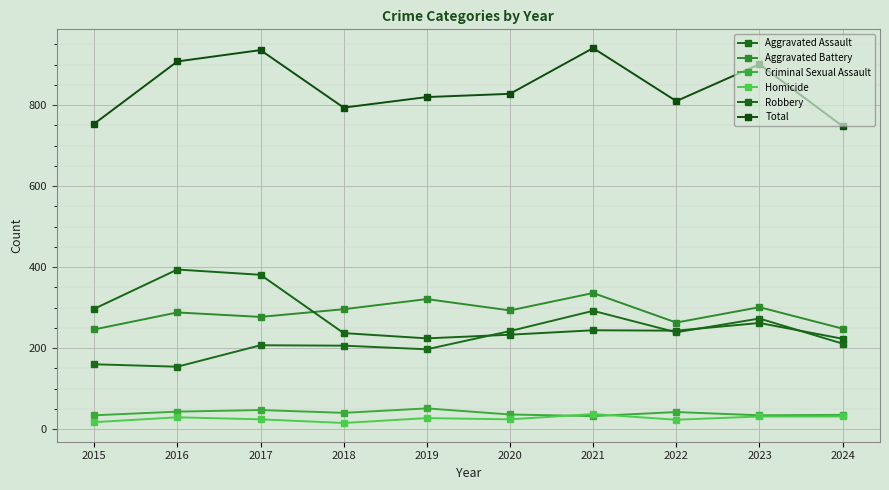

Read the Homicide value at 2024.

31